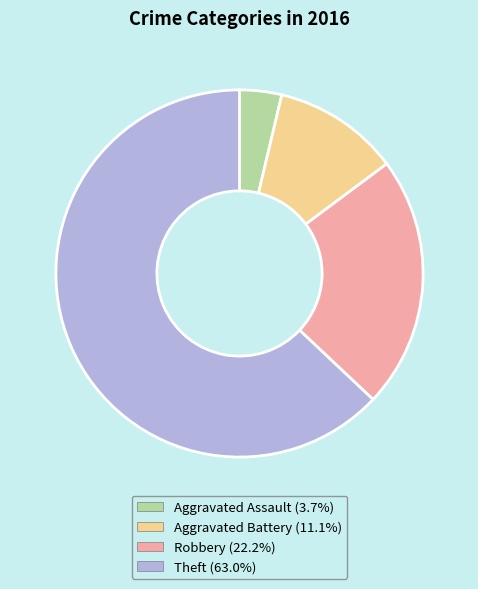

Count the number of slices in the pie.

4